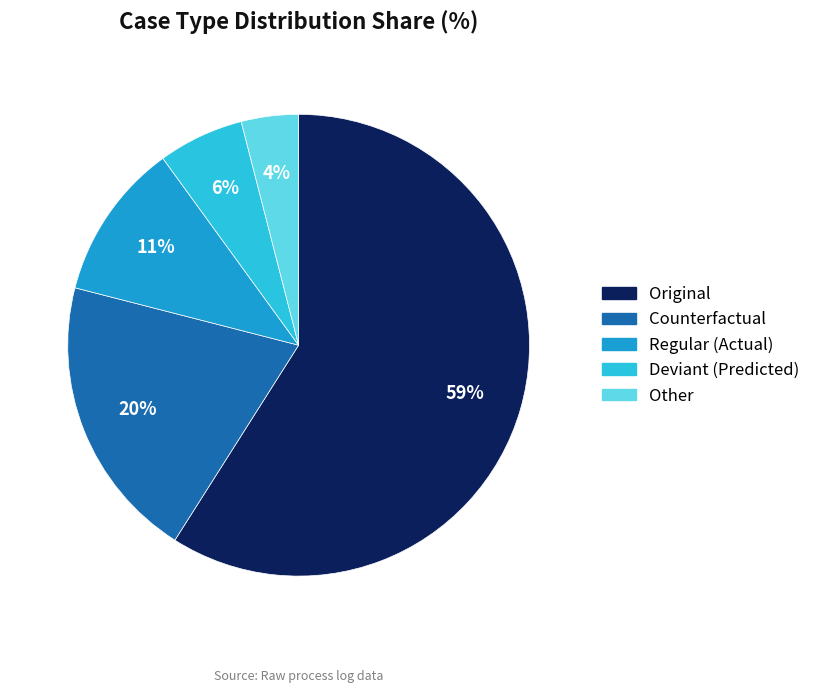

Does any single category account for the majority?

Yes